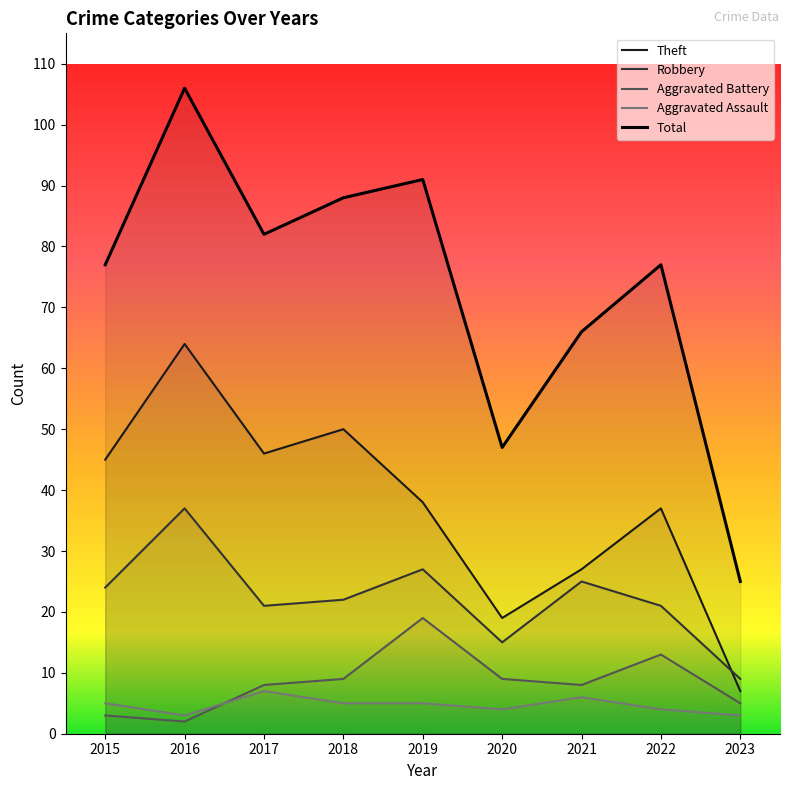

What is the value of the Aggravated Battery point at the 6th from the left?

9